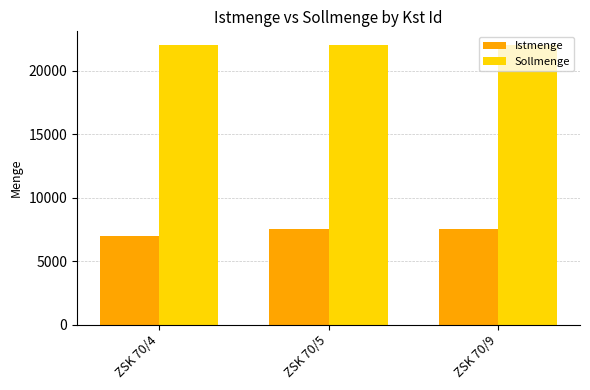

How many bars are there in each group?

2